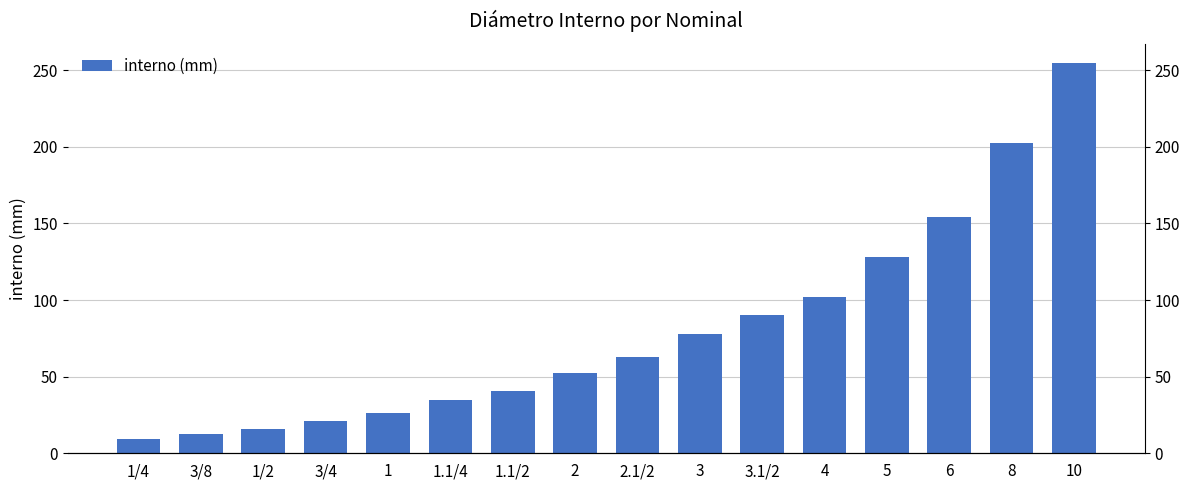

Reading right to left, transcribe all the data shown in this chart.

10=254.5	8=202.7	6=154.1	5=128.2	4=102.3	3.1/2=90.1	3=77.9	2.1/2=62.7	2=52.5	1.1/2=40.9	1.1/4=35.1	1=26.1	3/4=21.0	1/2=15.8	3/8=12.6	1/4=9.2